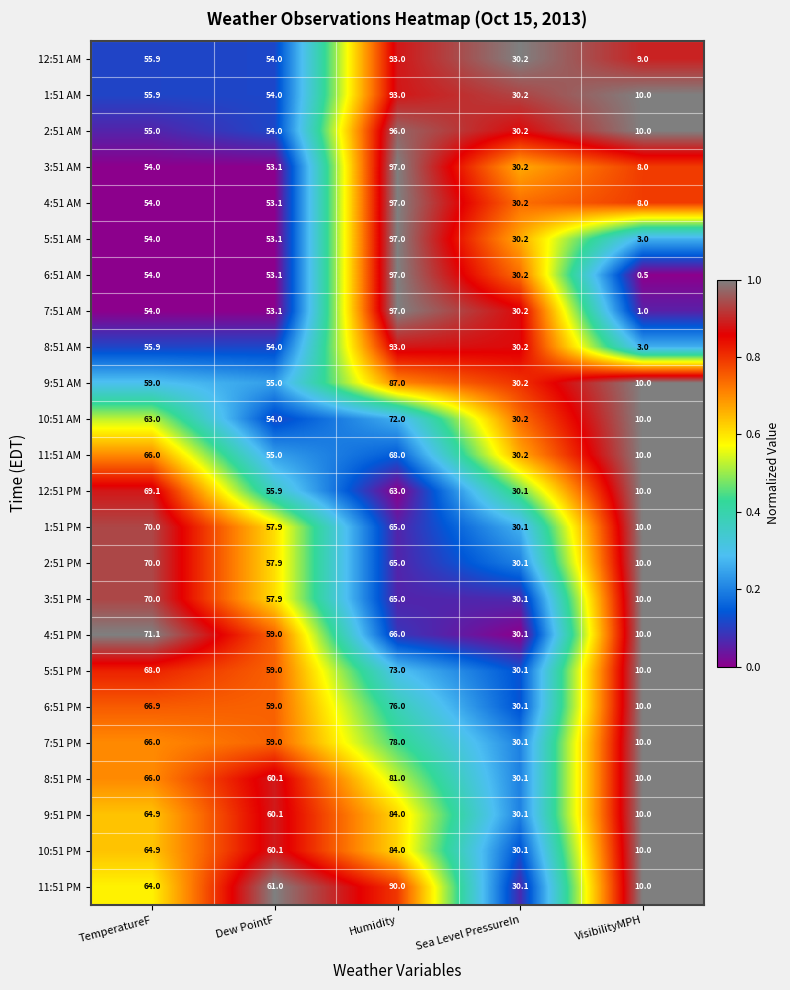

The 6:51 PM series shows 76.0 at Humidity. True or false?

True